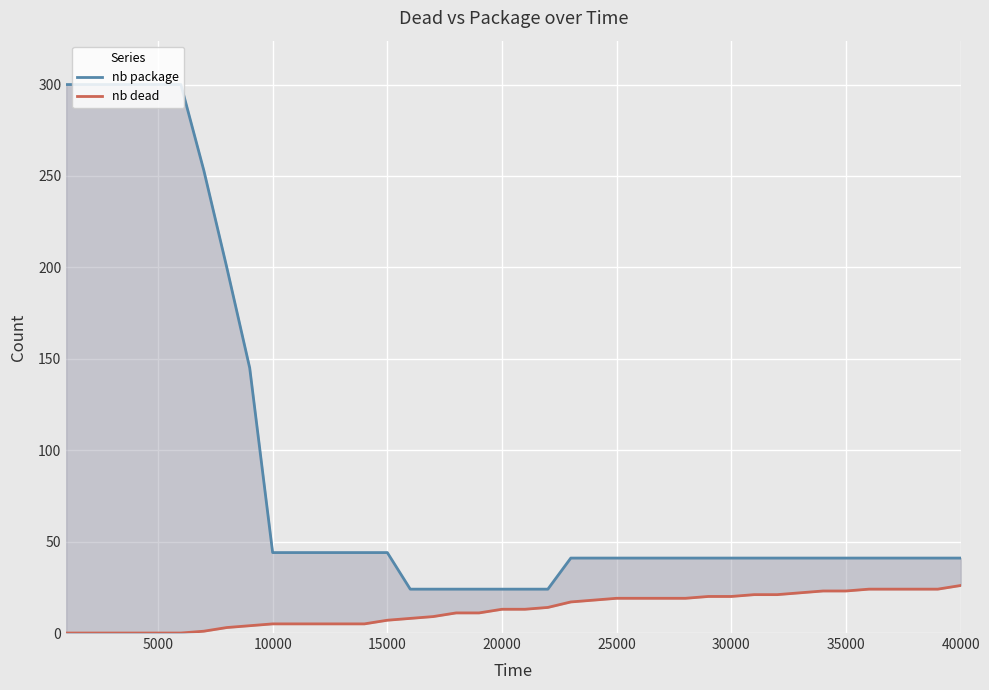

What is the sum of all nb package values?

3568